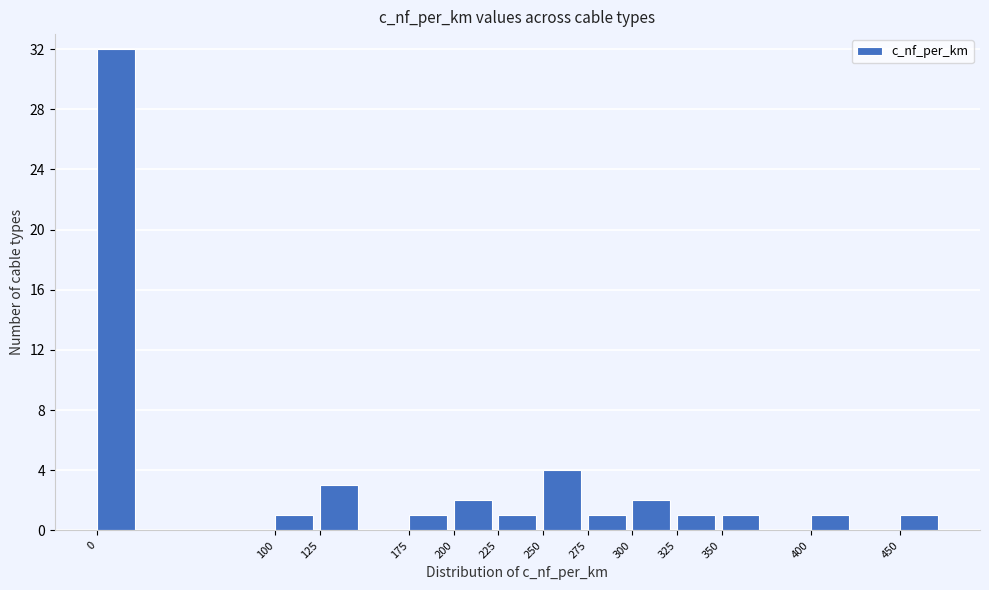

Reading left to right, list every bar in this chart as the range it spans on the x-axis followed by its height. The values are not printed on the chart, so give them approximately, as read against the axis.

0 to 25: 32
25 to 50: 0
50 to 75: 0
75 to 100: 0
100 to 125: 1
125 to 150: 3
150 to 175: 0
175 to 200: 1
200 to 225: 2
225 to 250: 1
250 to 275: 4
275 to 300: 1
300 to 325: 2
325 to 350: 1
350 to 375: 1
375 to 400: 0
400 to 425: 1
425 to 450: 0
450 to 475: 1